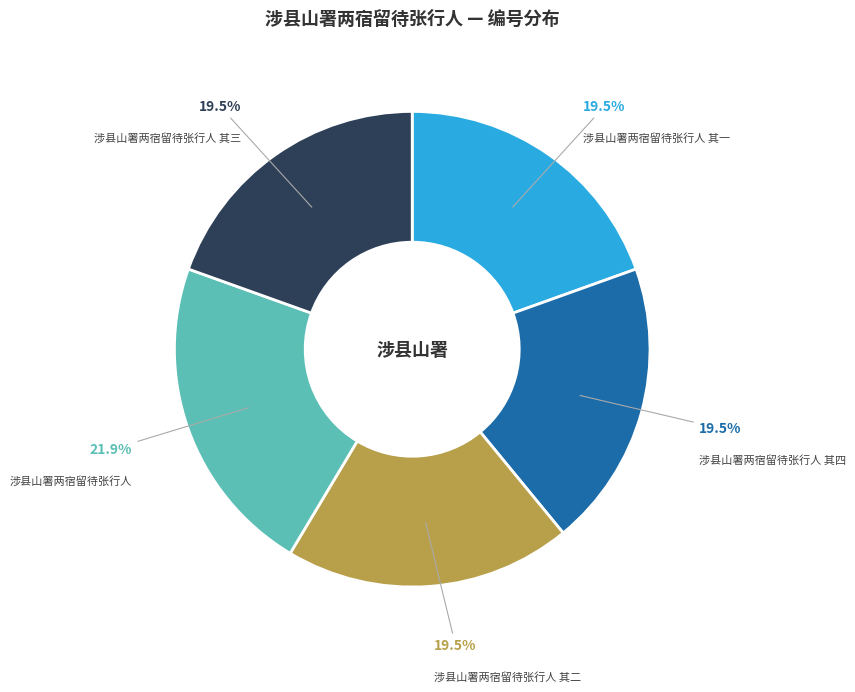

How many segments does this pie chart have?

5